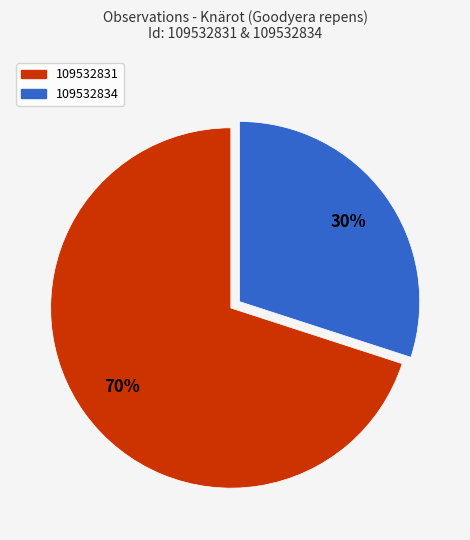

How many slices are in this pie chart?

2